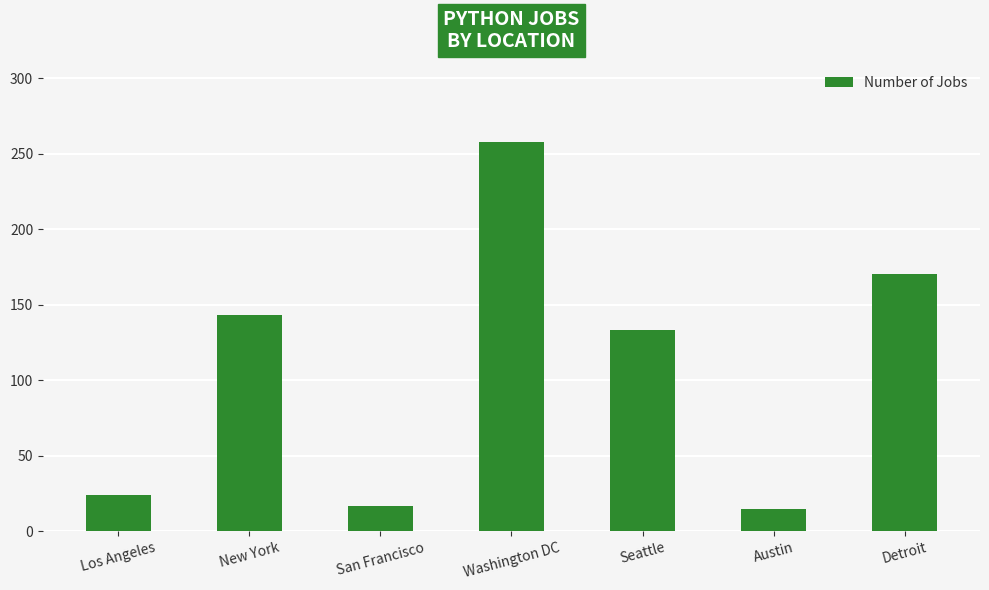

Reading right to left, list all the values displayed in this chart.

Detroit=170	Austin=15	Seattle=133	Washington DC=258	San Francisco=17	New York=143	Los Angeles=24